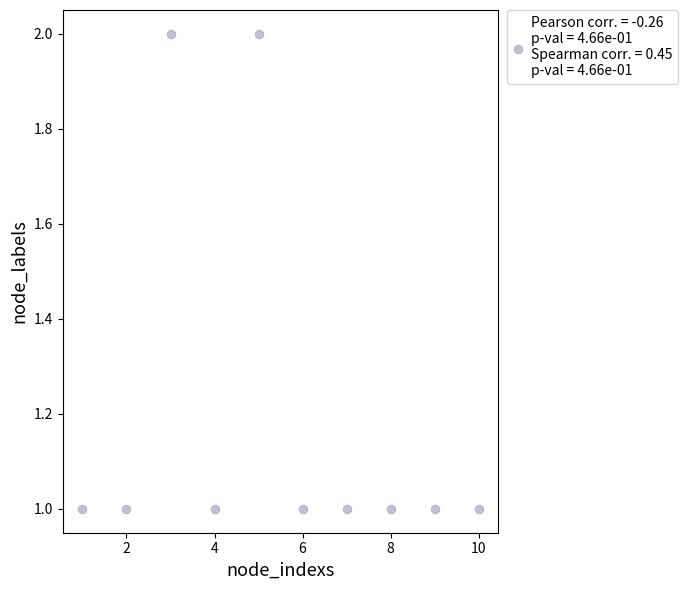

What is the range of X values (max minus min)?

9